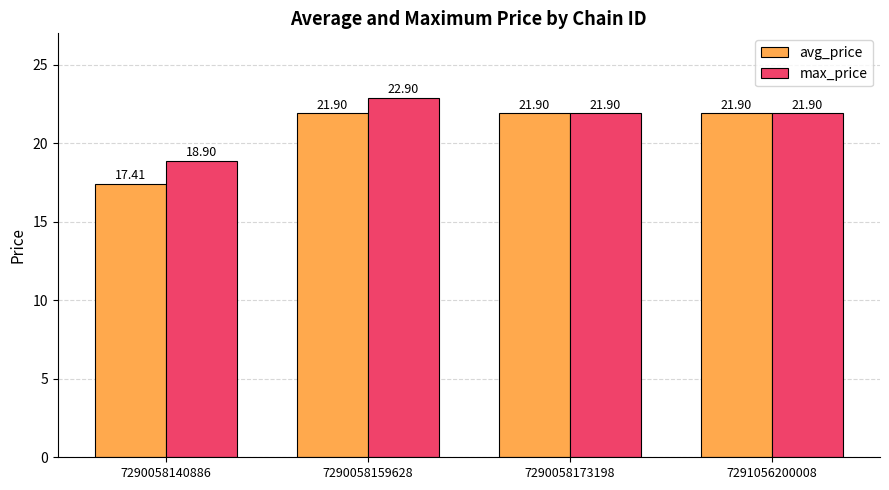

Does the chart contain stacked bars?

No